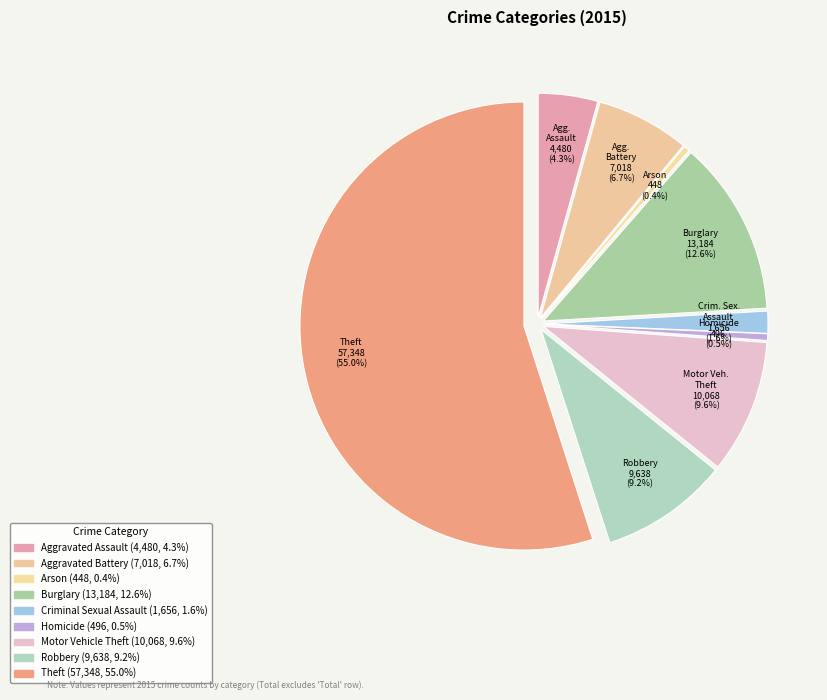

Do Aggravated Assault and Motor Vehicle Theft together represent more than half of the pie?

No